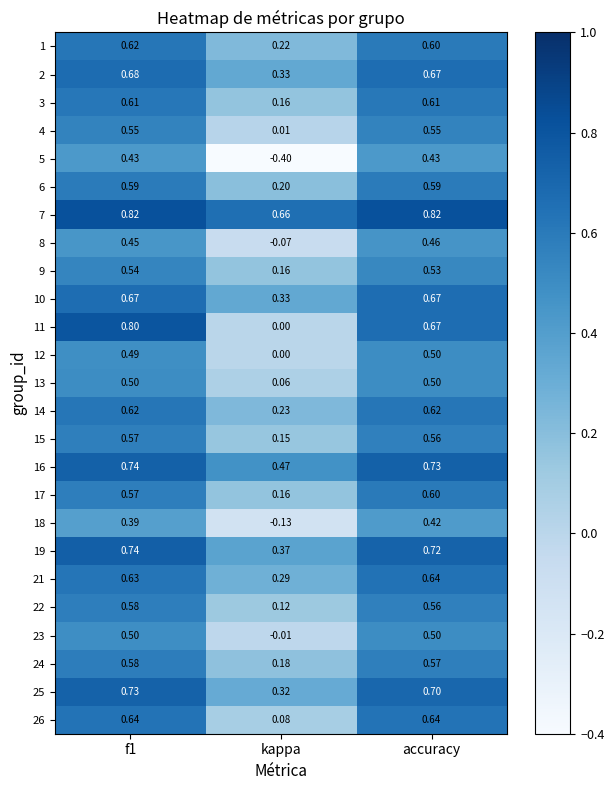

Is the value of 2 at kappa greater than the value of 8 at f1?

No